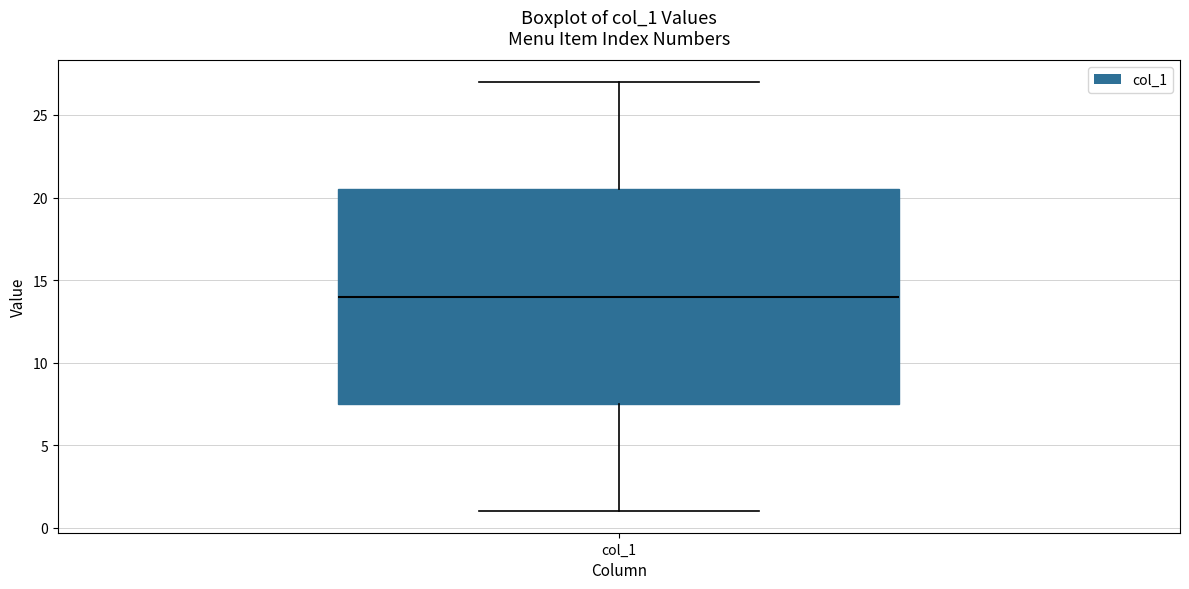

Transcribe this box plot: give where the median line is, the range the box spans, and where the two whiskers end, as read against the y-axis. The values are not printed on the chart, so give them approximately, as read against the axis.

median 14.0, box 7.5 to 20.5, whiskers 1.0 to 27.0